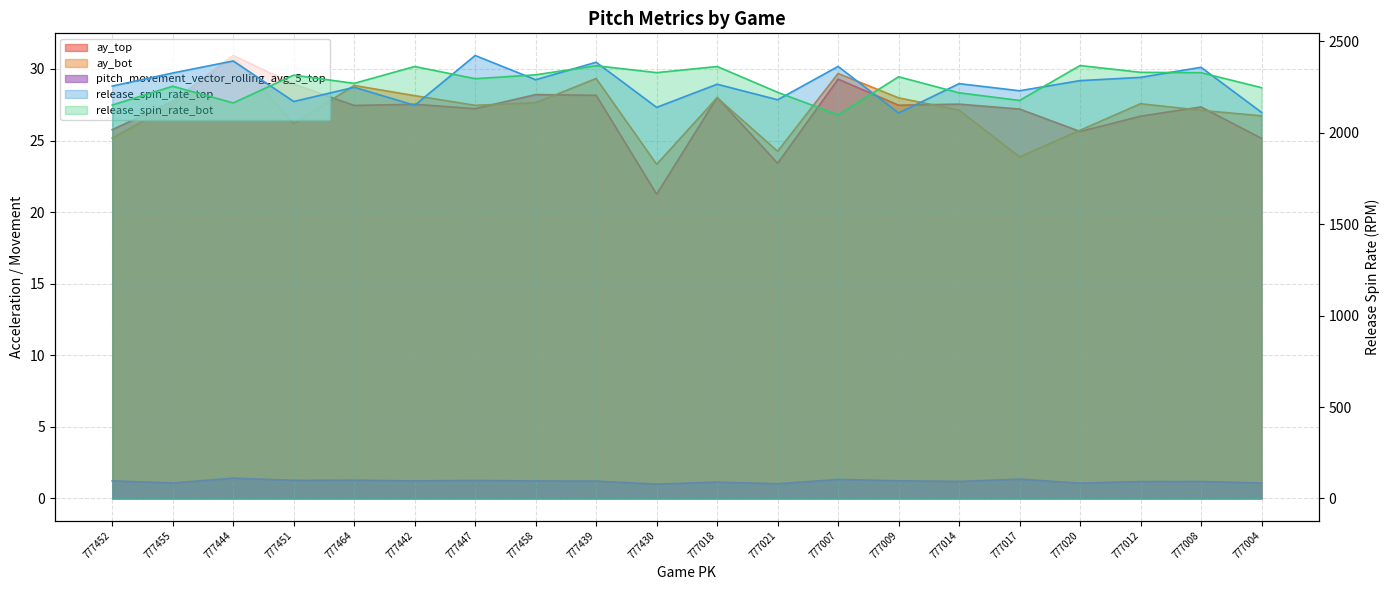

True or false: ay_bot and release_spin_rate_bot cross at least once.

False